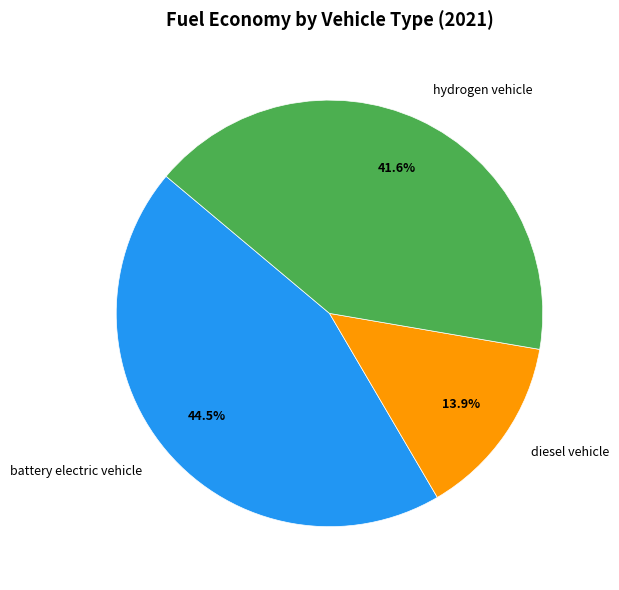

To the nearest percent, what is the average slice percentage?

33%